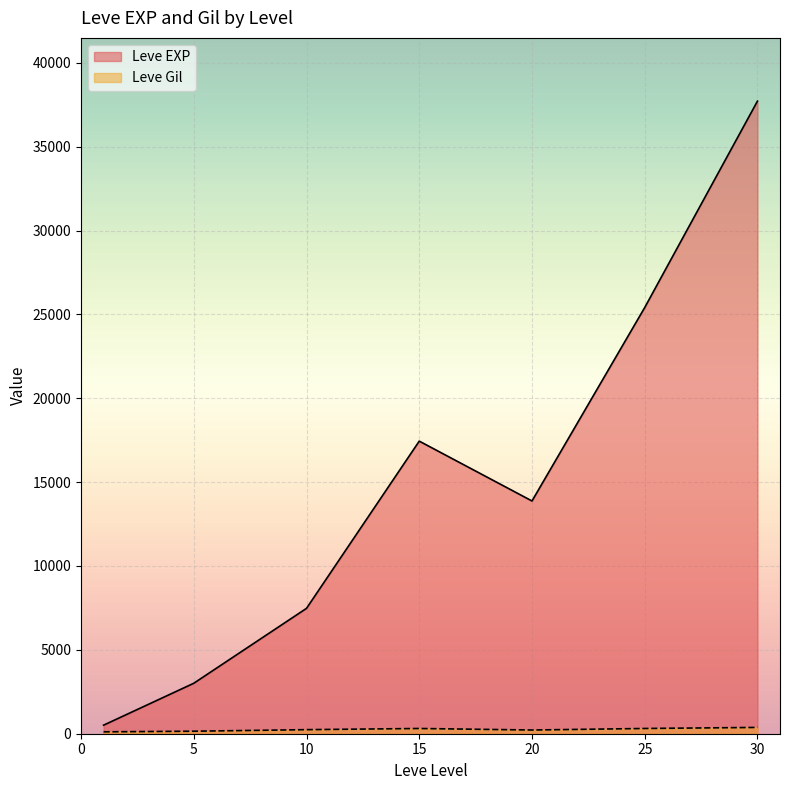

What is the average value of the Leve EXP series?

15062.9